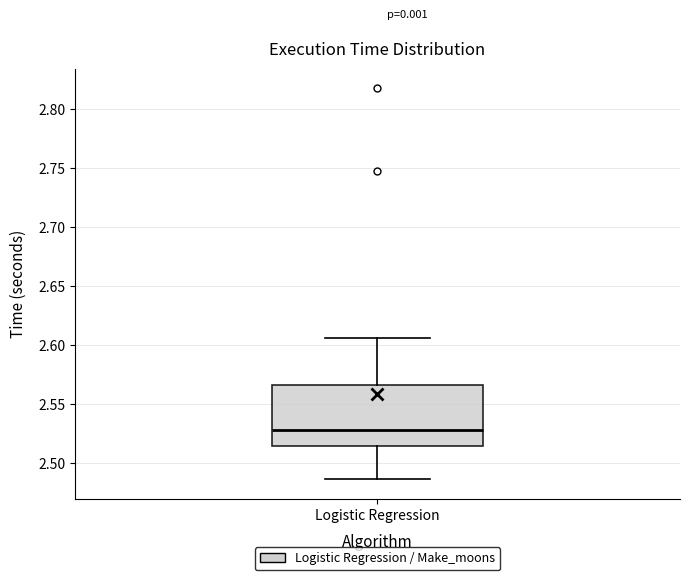

Transcribe this box plot: give where the median line is, the range the box spans, and where the two whiskers end, as read against the y-axis. The values are not printed on the chart, so give them approximately, as read against the axis.

median 2.530, box 2.515 to 2.565, whiskers 2.485 to 2.605